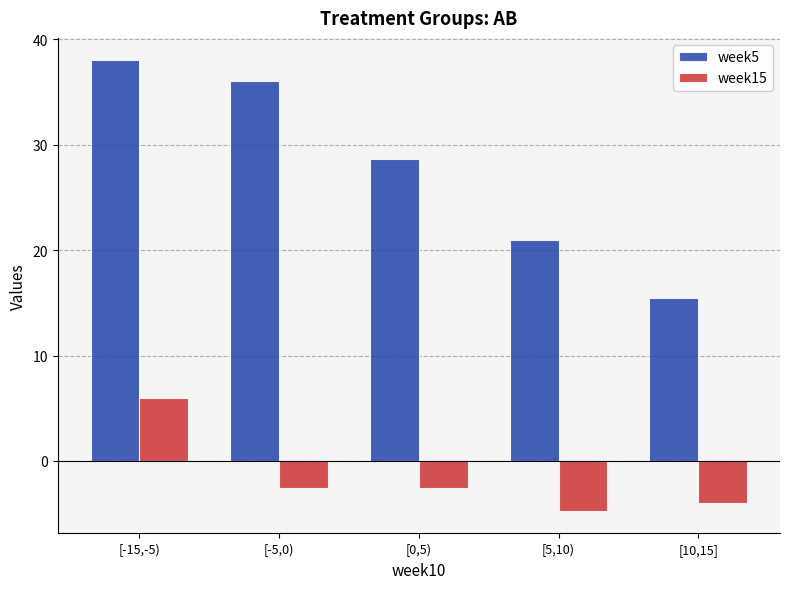

The week5 series shows 38.0 at [-15,-5). True or false?

True